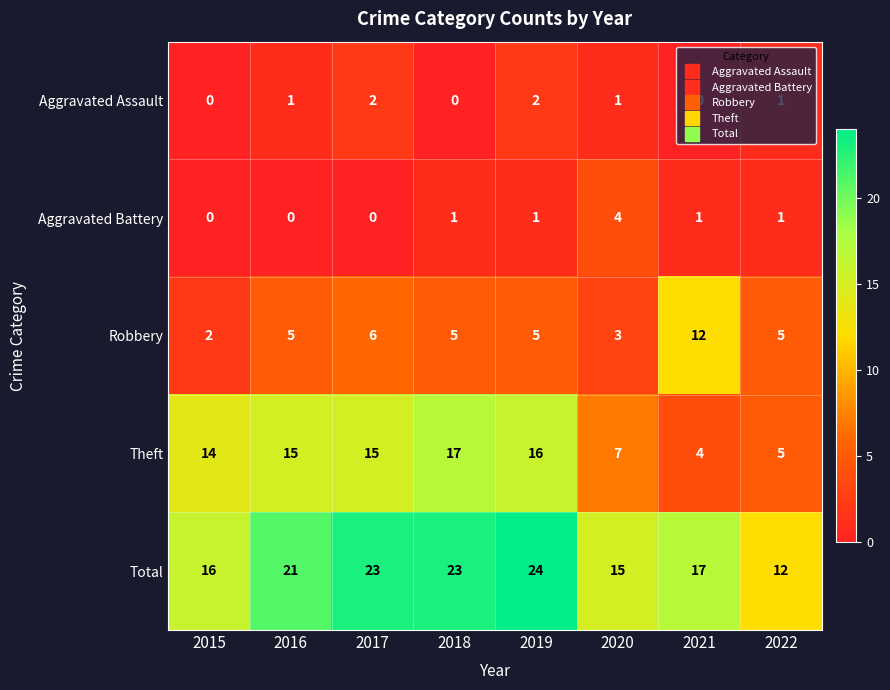

How many series are shown in this chart?

5